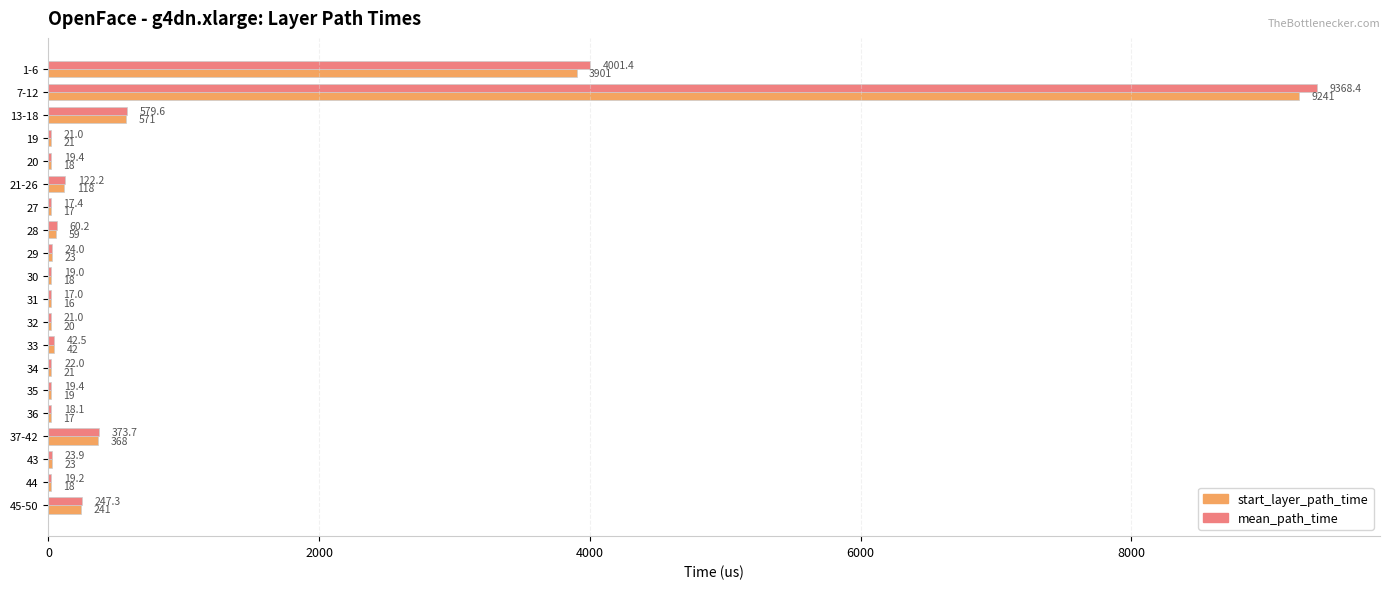

What is the greatest value displayed?

9368.4